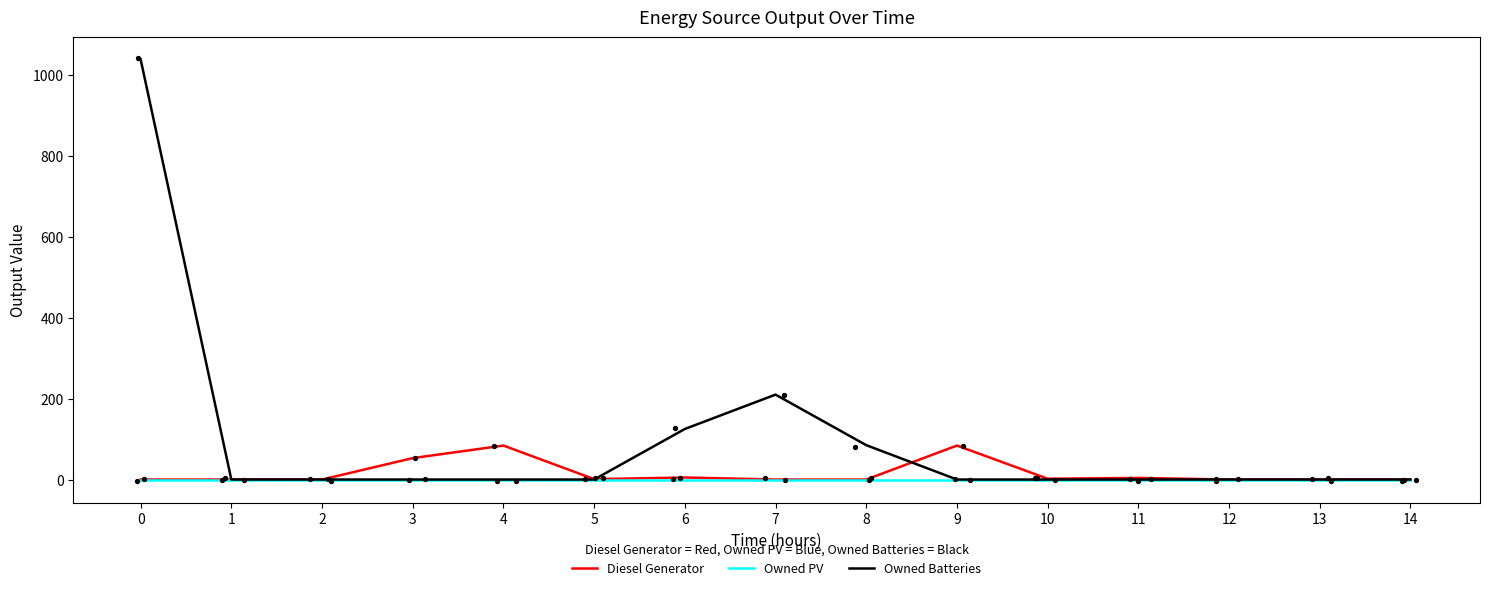

Which series has the widest spread of Y values?

Owned Batteries